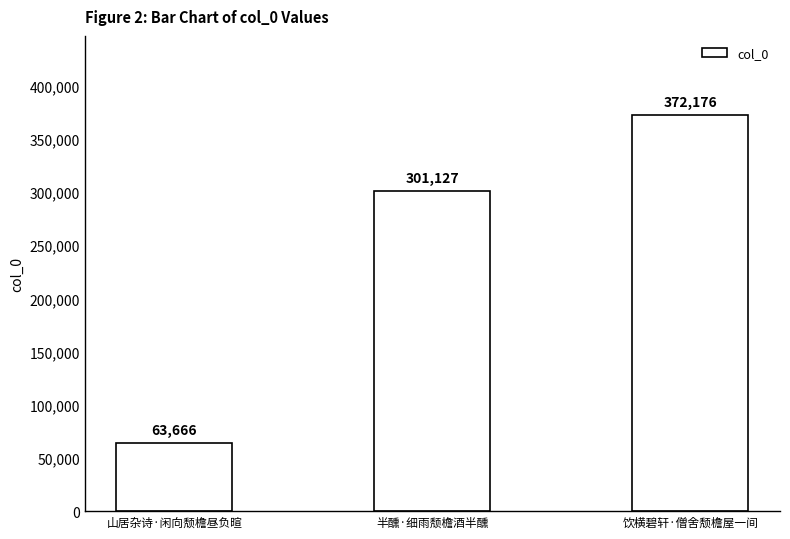

How many values are between 63666 and 372176?

3